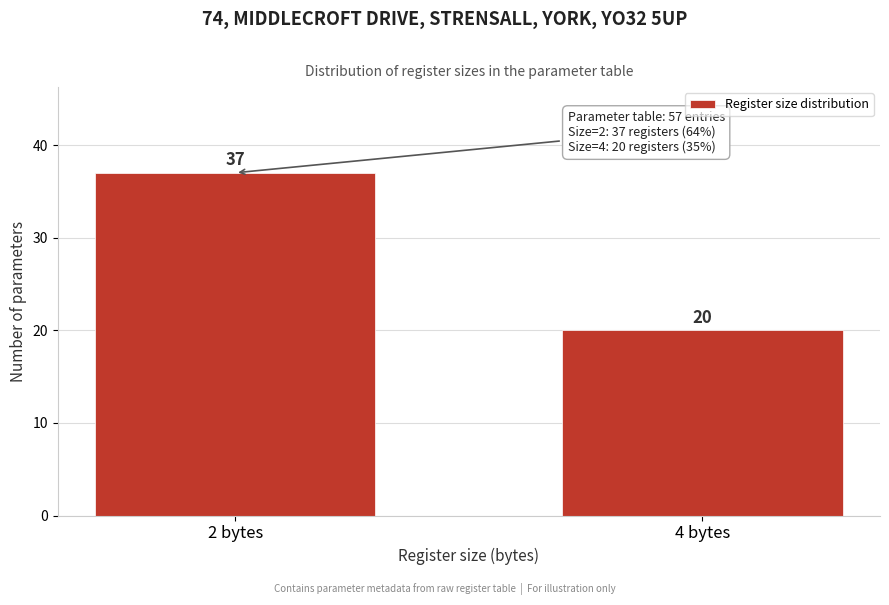

Reading right to left, list all the values displayed in this chart.

20	37